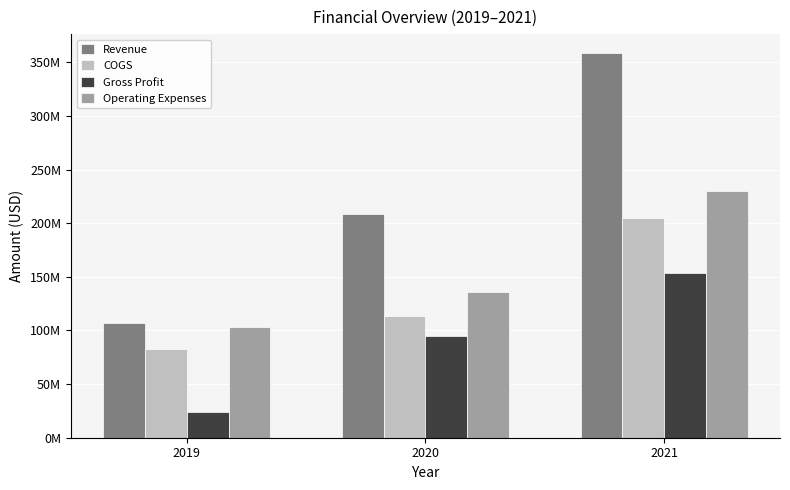

Between 2019 and 2020, which series saw the biggest shift?

Revenue